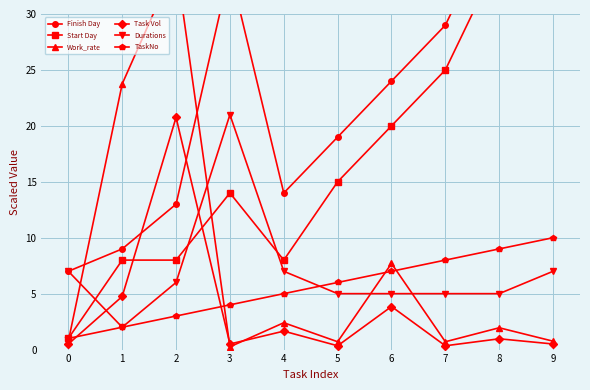

Which series has the widest spread of values?

Finish Day